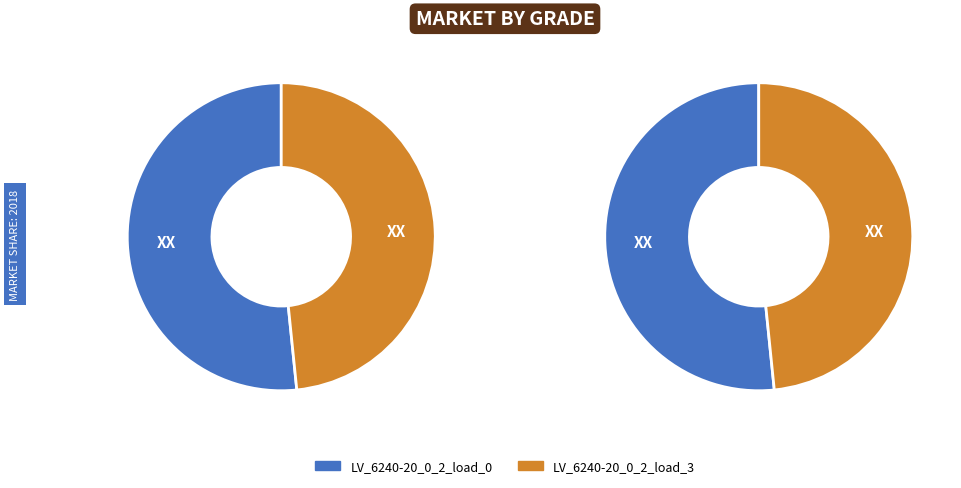

Which category has the smallest portion of the pie?

LV_6240-20_0_2_load_3